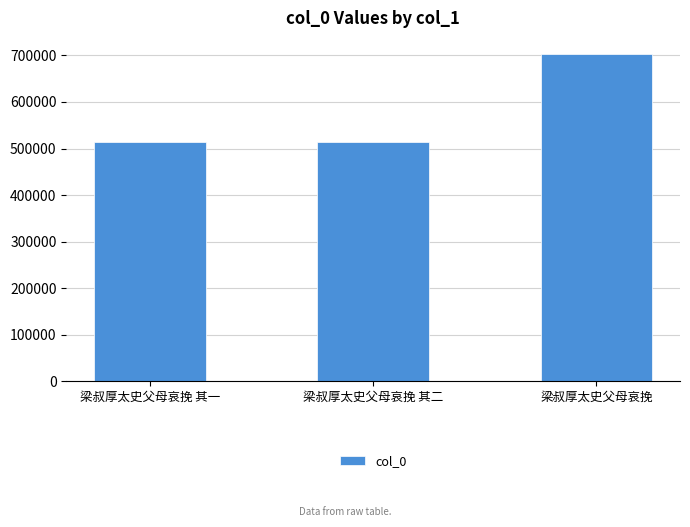

Are the bars grouped side by side (vs. stacked)?

No